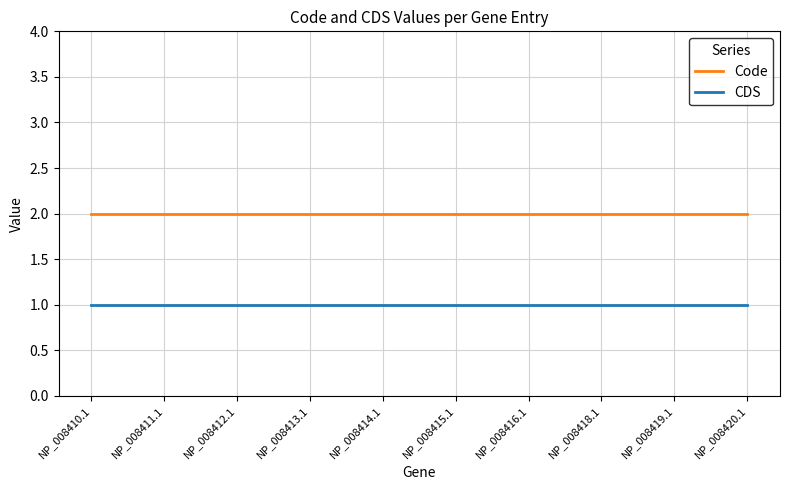

What are all the series names shown in the legend?

Code, CDS